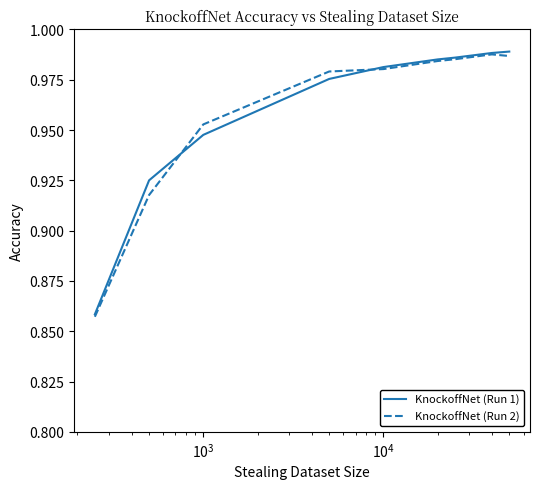

Which series has the largest range (max minus min)?

KnockoffNet (Run 1)